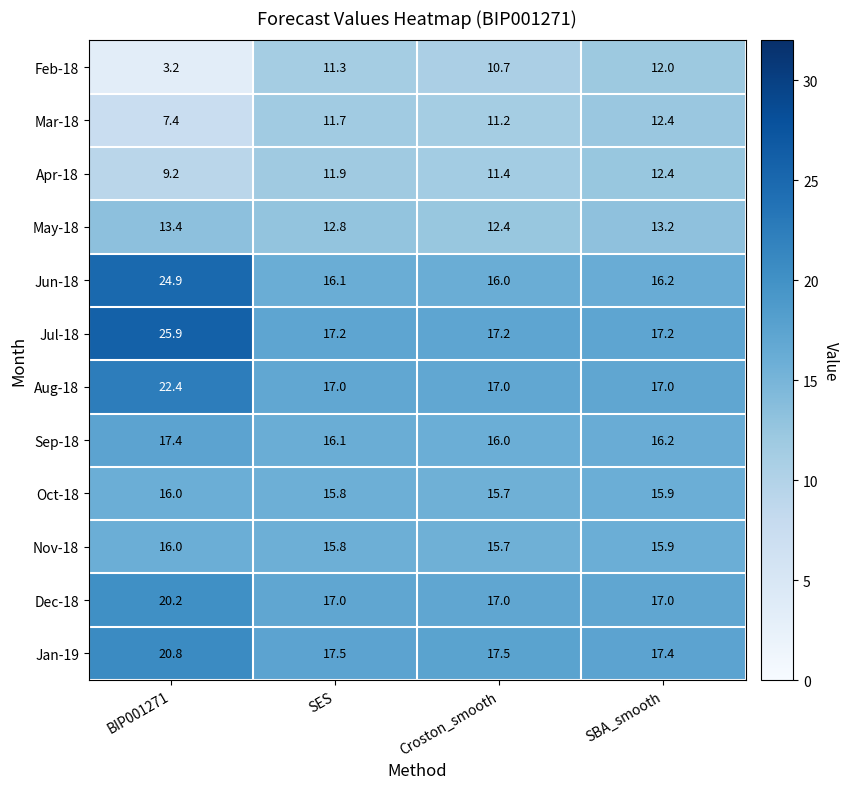

What value does the Jun-18 series have at SES?

16.1